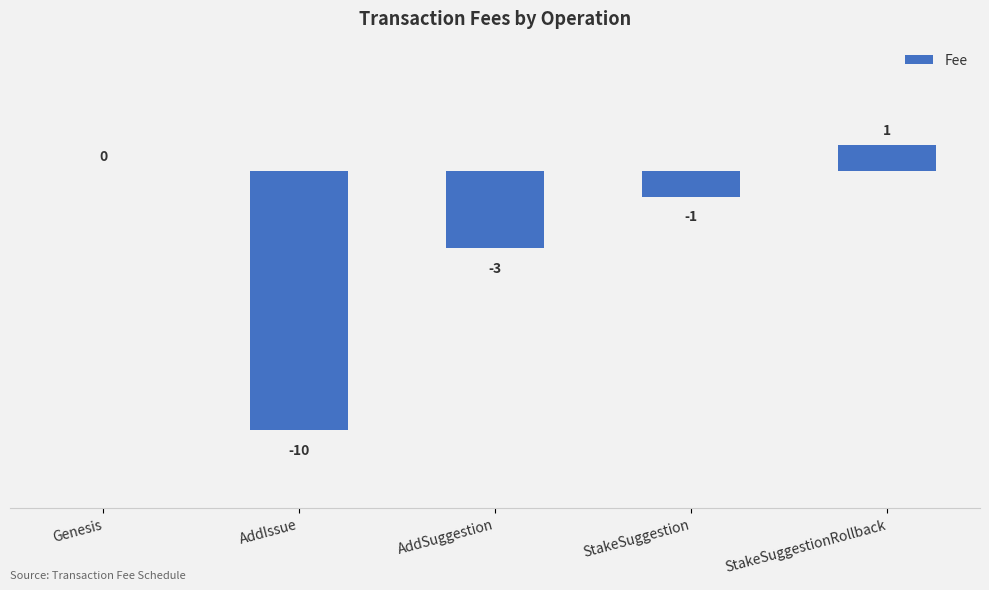

What is the sum of all values?

-13